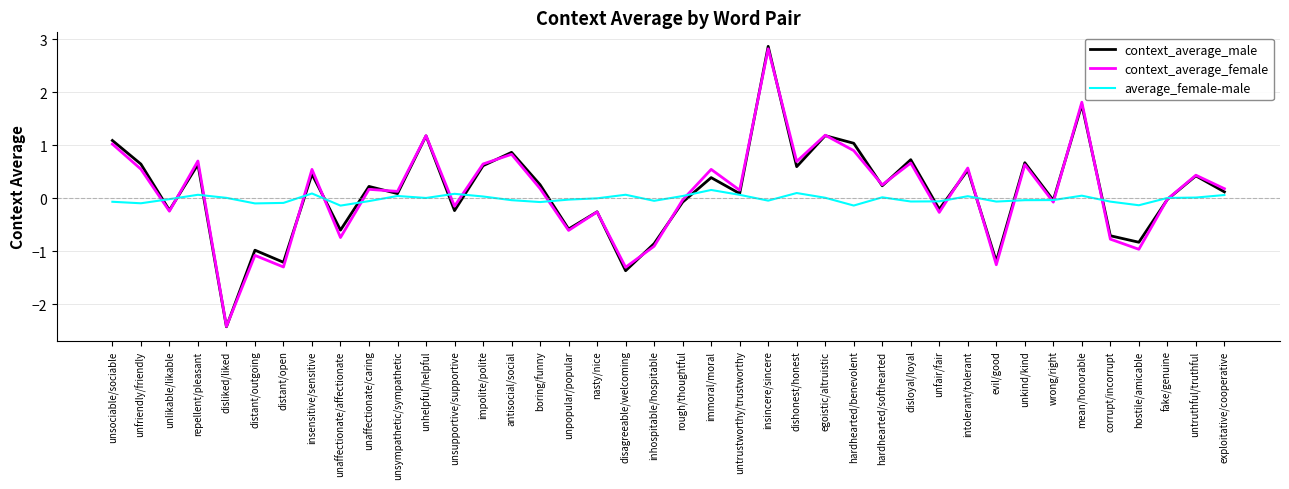

The context_average_female series shows -0.3 at nasty/nice. True or false?

True